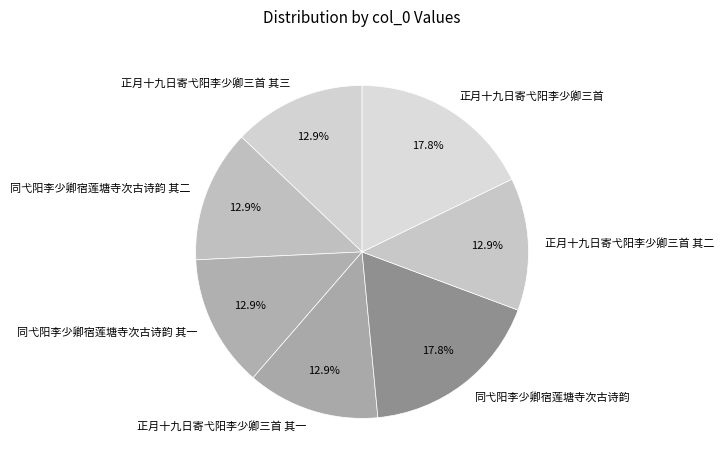

To the nearest percent, what percentage of the pie is 同弋阳李少卿宿莲塘寺次古诗韵?

18%